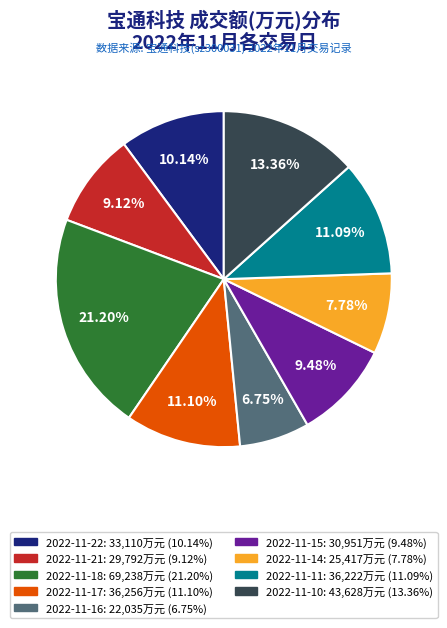

Does any single category account for the majority?

No